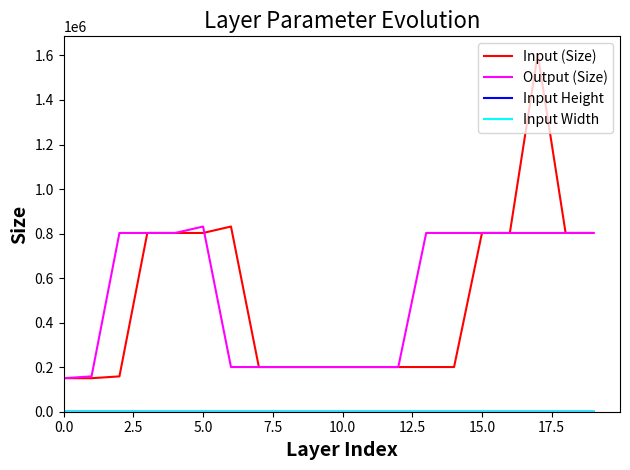

Does the chart display data point markers on the line(s)?

No